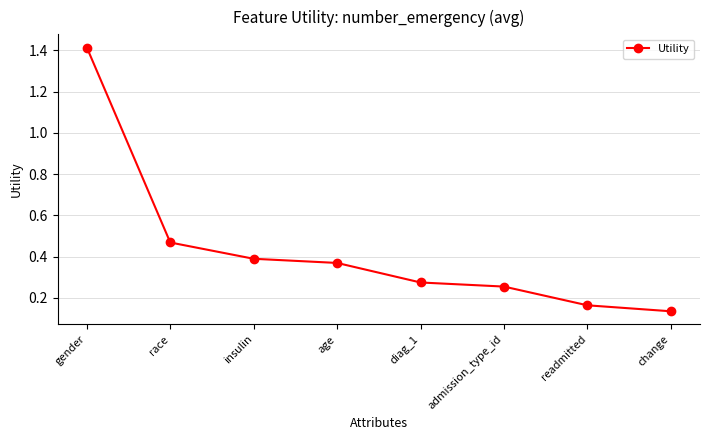

What position from the left is admission_type_id?

6